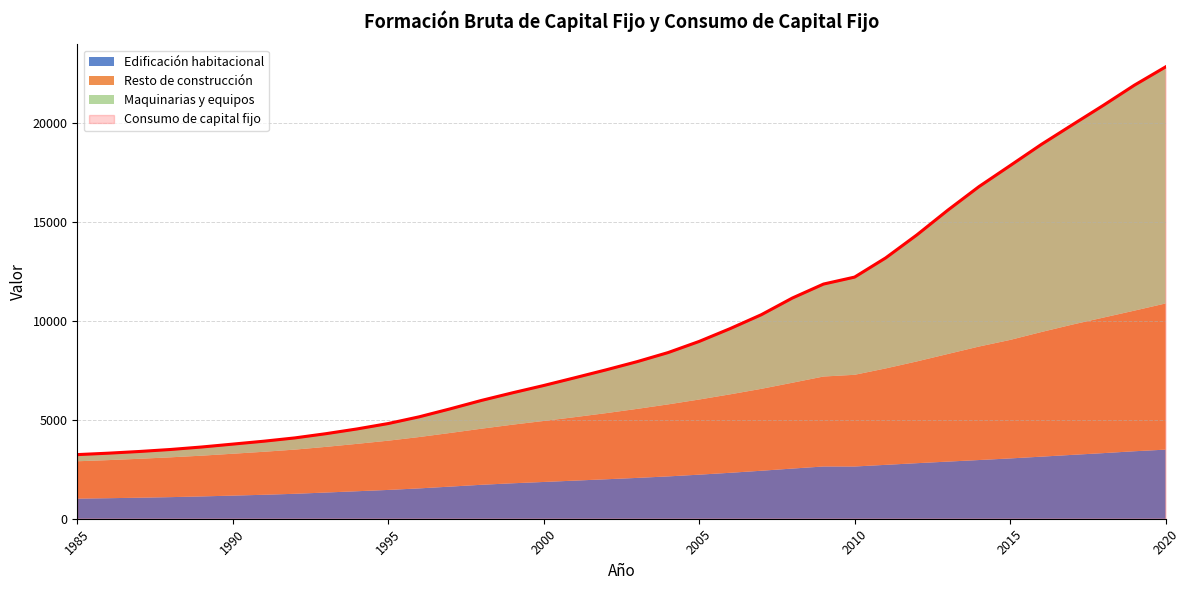

Reading left to right, list all the values displayed in this chart.

Edificación habitacional: 1985=1016	1986=1037	1987=1062	1988=1091	1989=1127	1990=1168	1991=1210	1992=1260	1993=1324	1994=1389	1995=1455	1996=1533	1997=1623	1998=1715	1999=1791	2000=1857	2001=1925	2002=1993	2003=2062	2004=2138	2005=2226	2006=2321	2007=2424	2008=2534	2009=2639	2010=2638	2011=2722	2012=2806	2013=2886	2014=2965	2015=3046	2016=3135	2017=3226	2018=3314	2019=3409	2020=3490
Resto de construcción: 1985=1887	1986=1924	1987=1966	1988=2011	1989=2058	1990=2115	1991=2172	1992=2232	1993=2306	1994=2394	1995=2487	1996=2594	1997=2711	1998=2833	1999=2960	2000=3081	2001=3206	2002=3339	2003=3485	2004=3637	2005=3795	2006=3963	2007=4137	2008=4336	2009=4544	2010=4632	2011=4870	2012=5139	2013=5436	2014=5732	2015=5985	2016=6293	2017=6579	2018=6845	2019=7103	2020=7383
Maquinarias y equipos: 1985=337	1986=350	1987=368	1988=396	1989=437	1990=487	1991=534	1992=591	1993=666	1994=753	1995=865	1996=1022	1997=1219	1998=1428	1999=1610	2000=1790	2001=1989	2002=2185	2003=2385	2004=2617	2005=2934	2006=3321	2007=3745	2008=4280	2009=4671	2010=4935	2011=5583	2012=6388	2013=7266	2014=8078	2015=8802	2016=9472	2017=10089	2018=10722	2019=11389	2020=11947
Consumo de capital fijo: 1985=3239	1986=3311	1987=3397	1988=3498	1989=3623	1990=3769	1991=3916	1992=4083	1993=4296	1994=4536	1995=4808	1996=5149	1997=5553	1998=5976	1999=6361	2000=6729	2001=7120	2002=7517	2003=7932	2004=8392	2005=8955	2006=9605	2007=10305	2008=11149	2009=11853	2010=12205	2011=13175	2012=14333	2013=15588	2014=16775	2015=17834	2016=18900	2017=19894	2018=20880	2019=21900	2020=22820